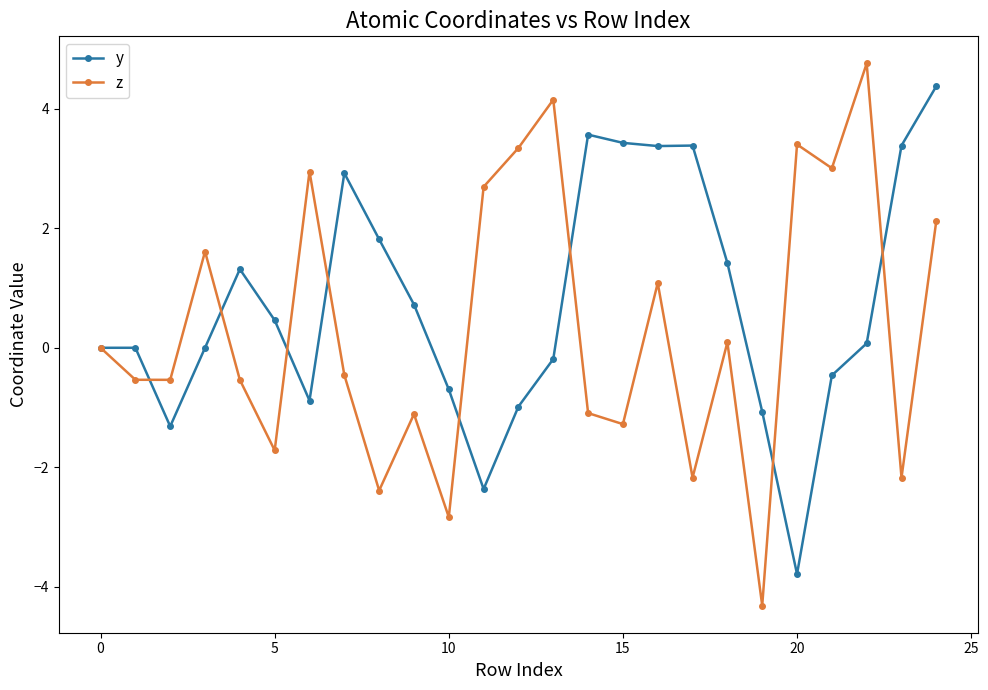

What is the greatest value displayed?

4.8